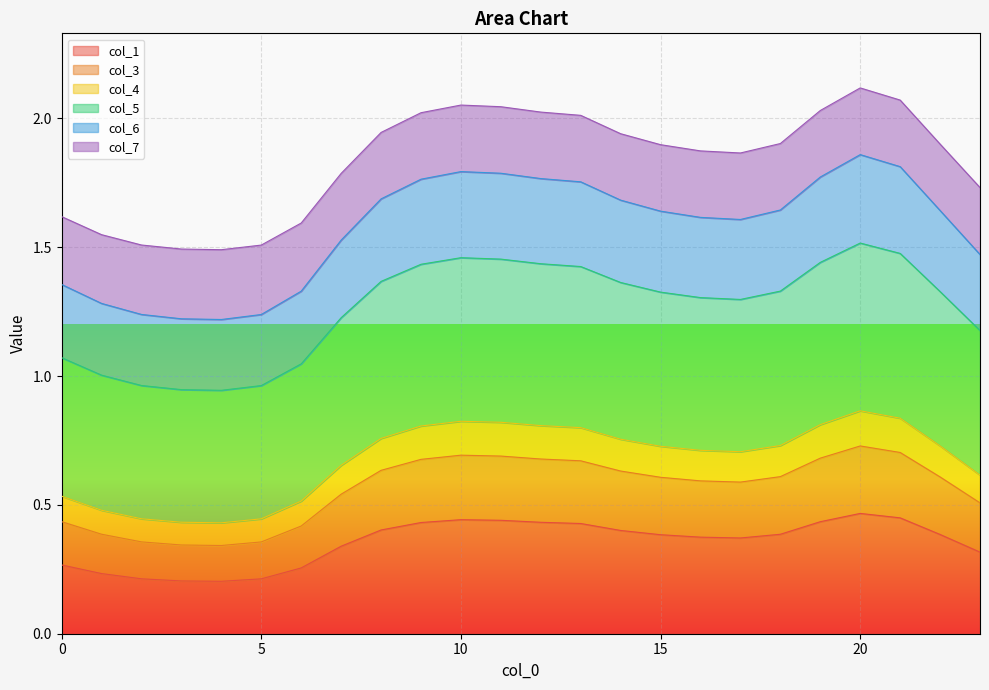

Is the value of col_1 at 2 greater than the value of col_5 at 2?

No